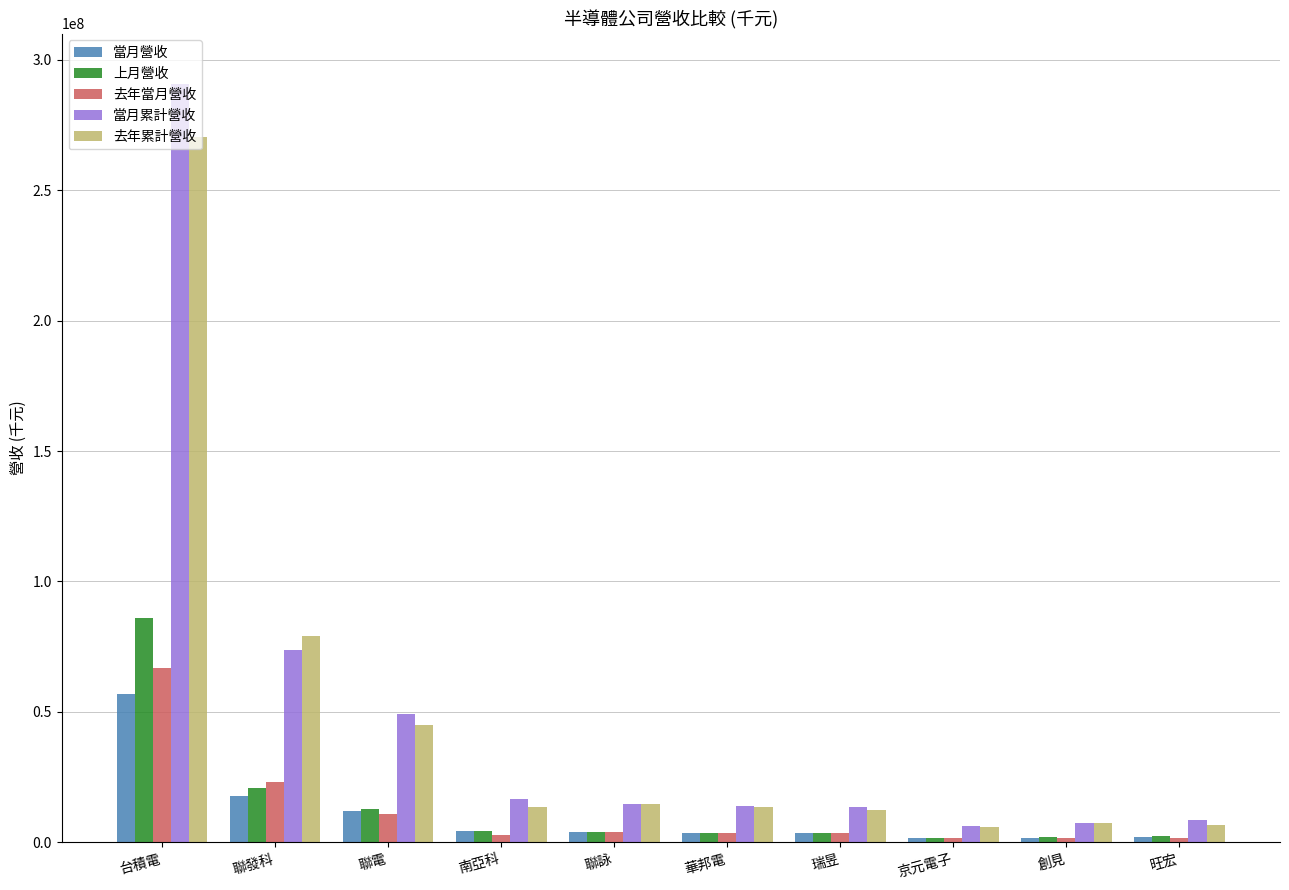

What is the label of the 9th bar from the right?

聯發科